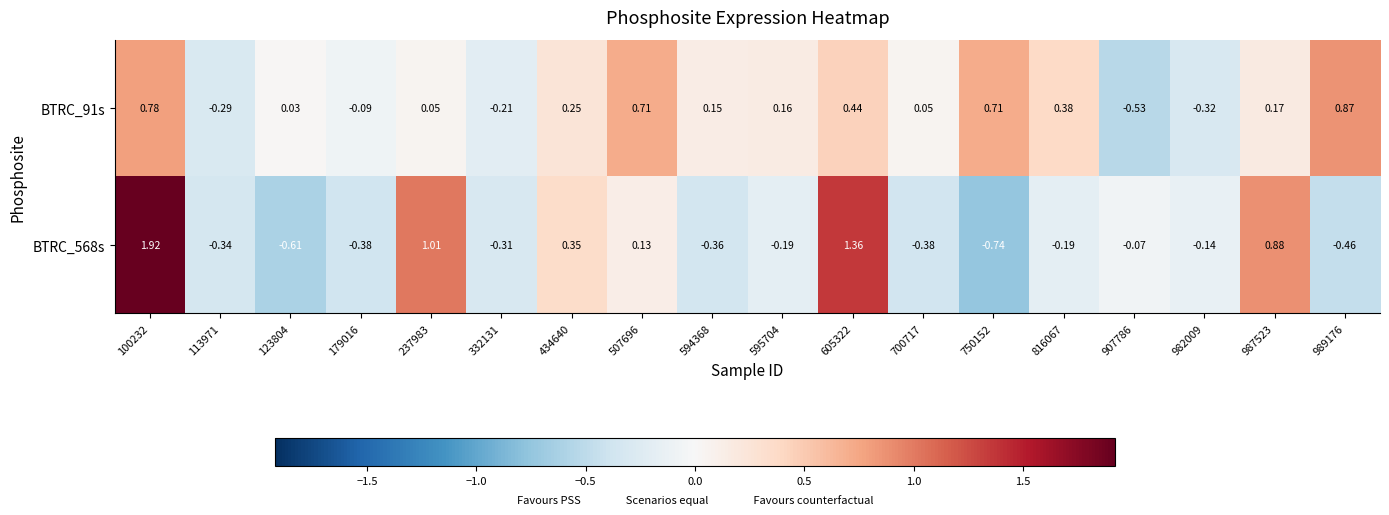

Rank the series by their maximum value, from highest to lowest.

BTRC_568s, BTRC_91s